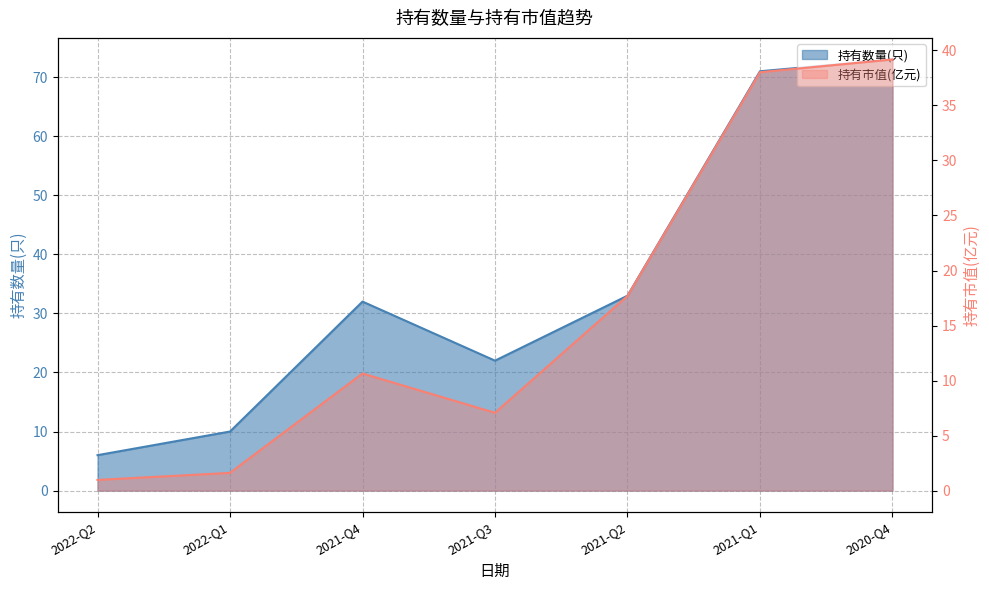

Reading right to left, list all the values displayed in this chart.

持有数量(只): 2020-Q4=73.0	2021-Q1=71.0	2021-Q2=33.0	2021-Q3=22.0	2021-Q4=32.0	2022-Q1=10.0	2022-Q2=6.0
持有市值(亿元): 2020-Q4=39.2	2021-Q1=38.0	2021-Q2=17.7	2021-Q3=7.1	2021-Q4=10.6	2022-Q1=1.6	2022-Q2=1.0